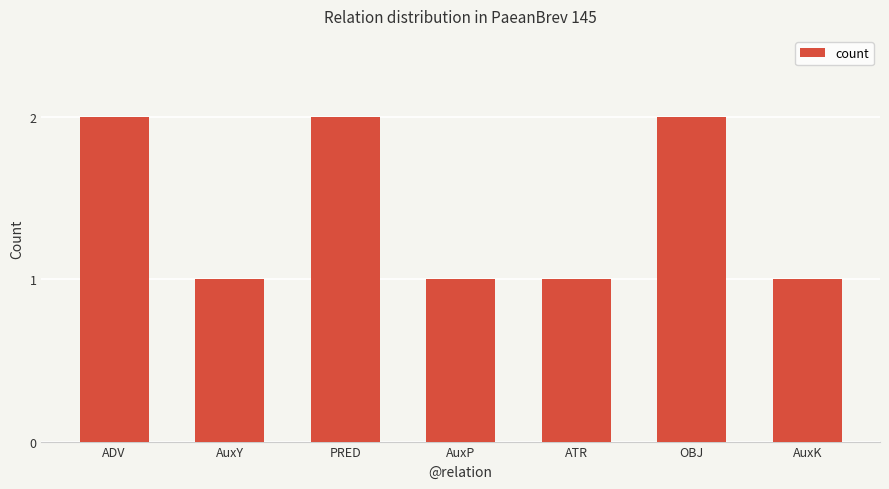

What is the maximum value shown in the chart?

2